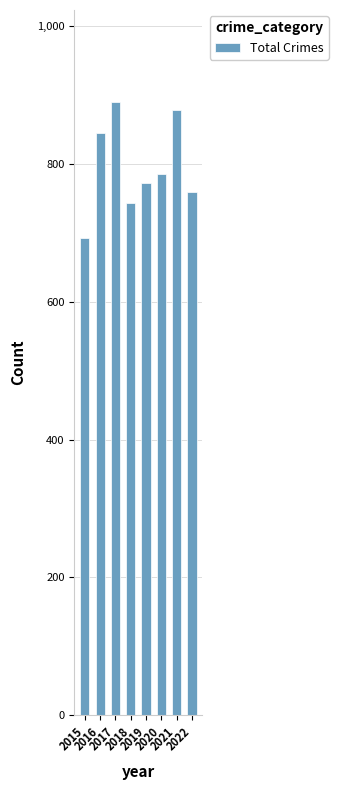

Rank the categories by value from lowest to highest.

2015, 2018, 2022, 2019, 2020, 2016, 2021, 2017